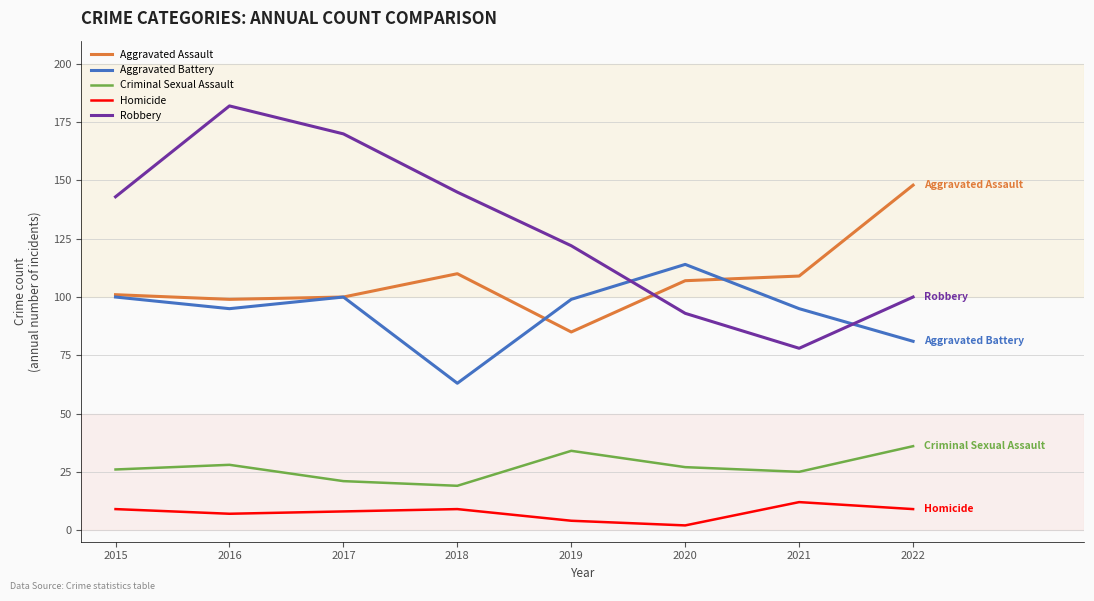

What is the minimum value for Homicide?

2